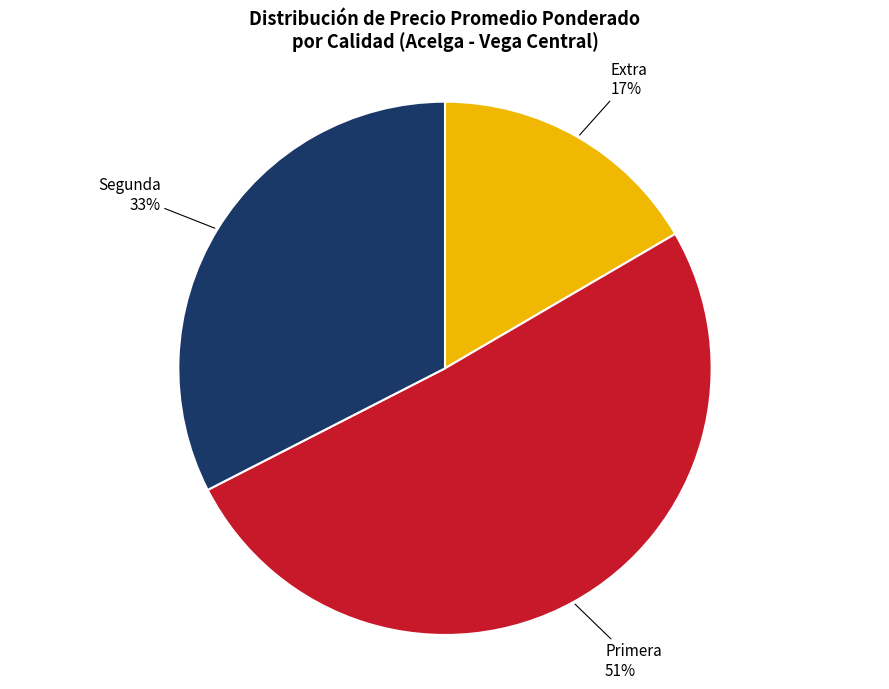

Count the number of slices in the pie.

3